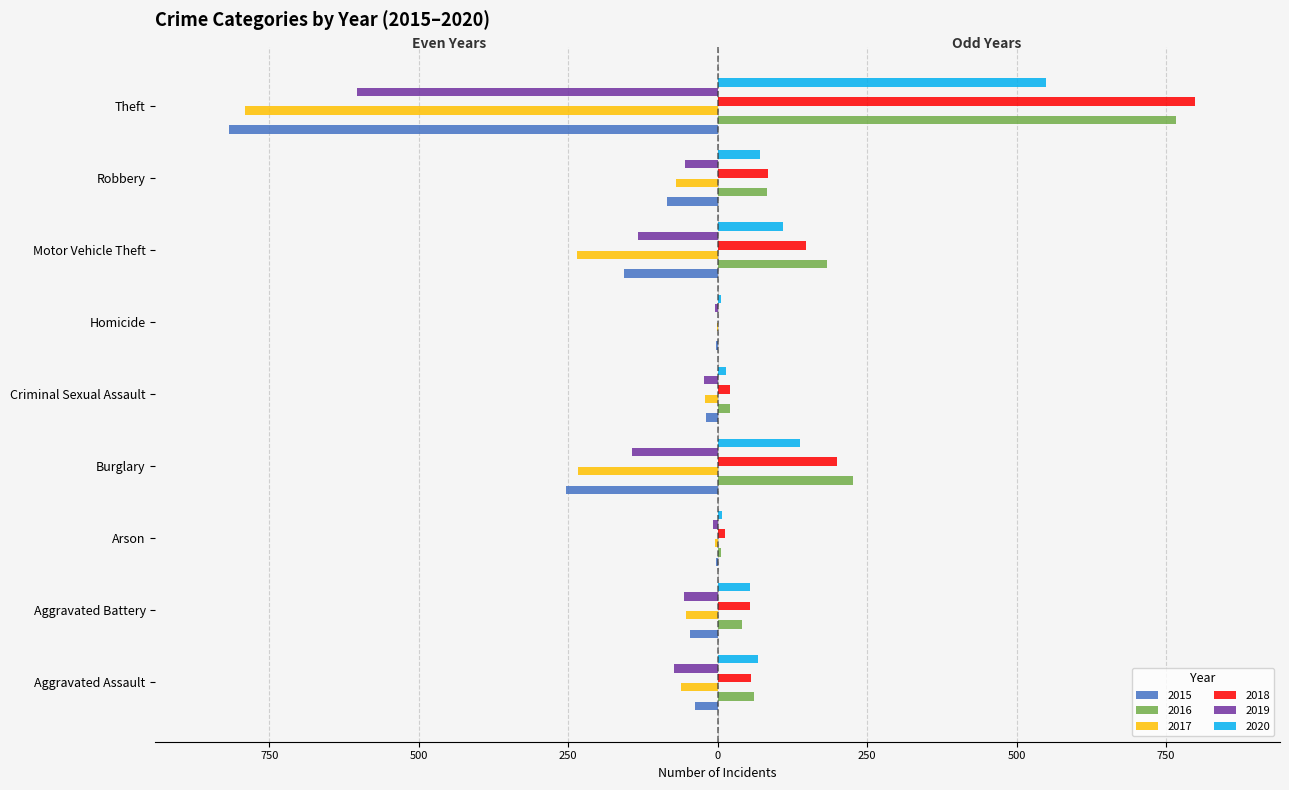

What are all the series names shown in the legend?

2015, 2016, 2017, 2018, 2019, 2020